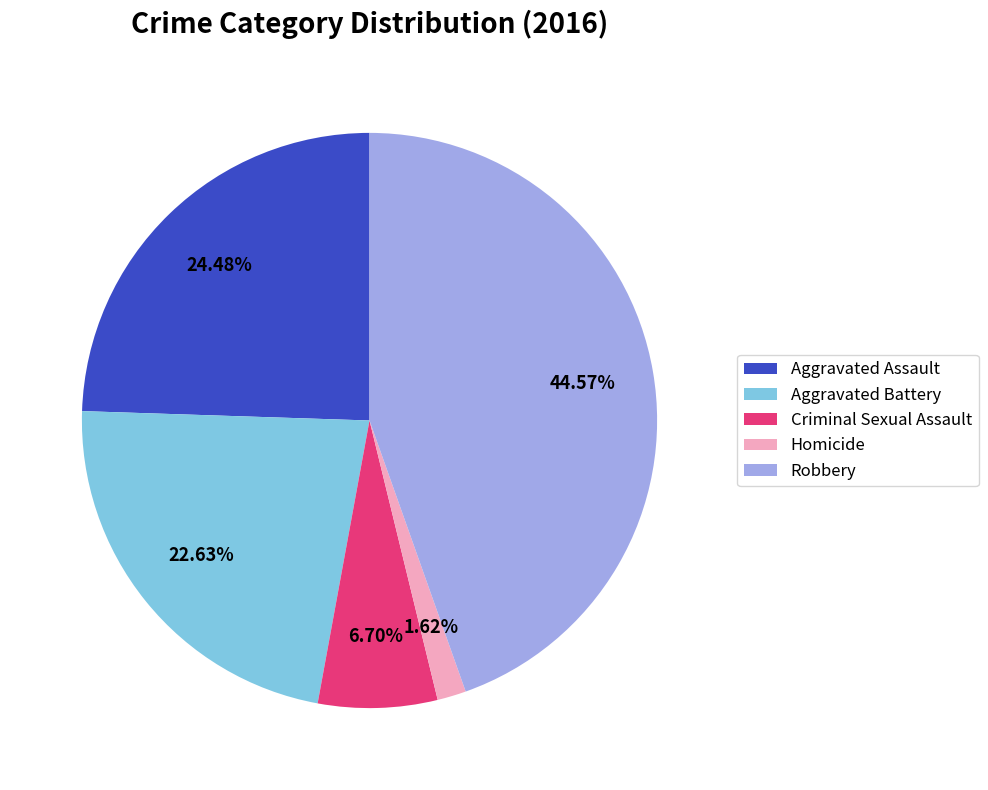

Does Aggravated Battery represent more than half of the total?

No